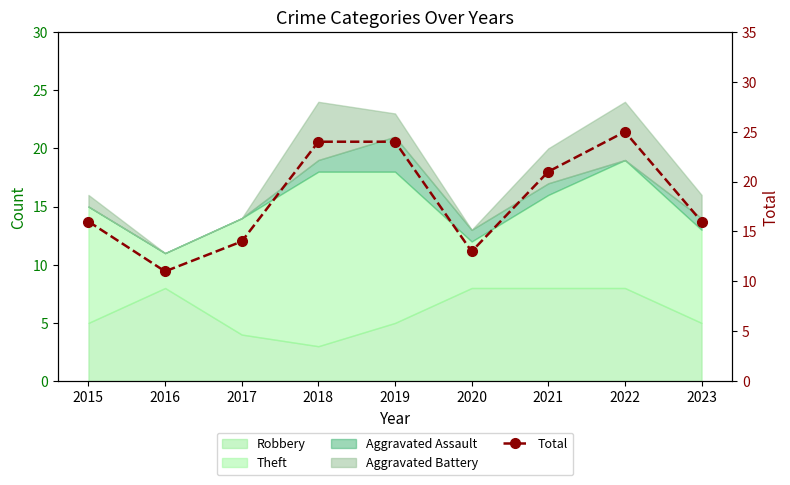

Rank the categories by value from lowest to highest.

2016, 2020, 2017, 2015, 2023, 2021, 2018, 2019, 2022